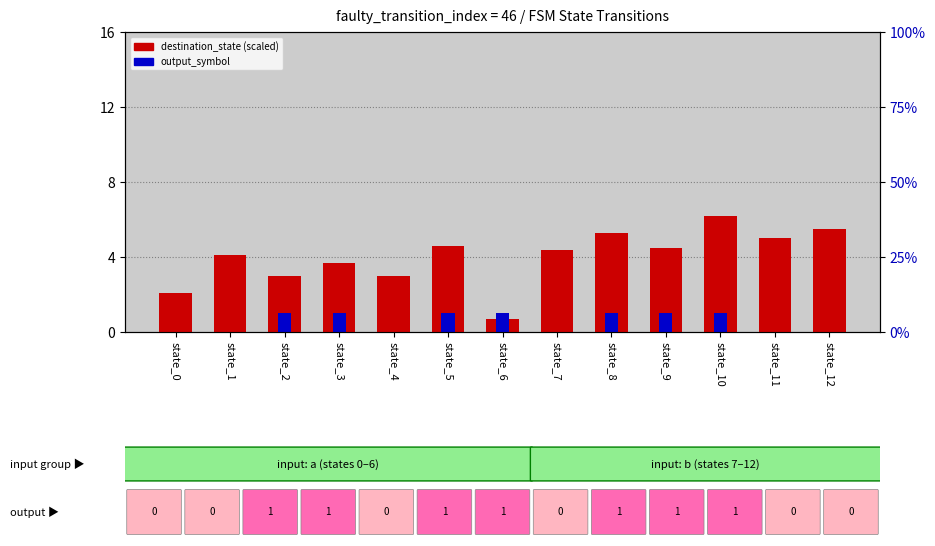

How many values in output_symbol are above zero?

7